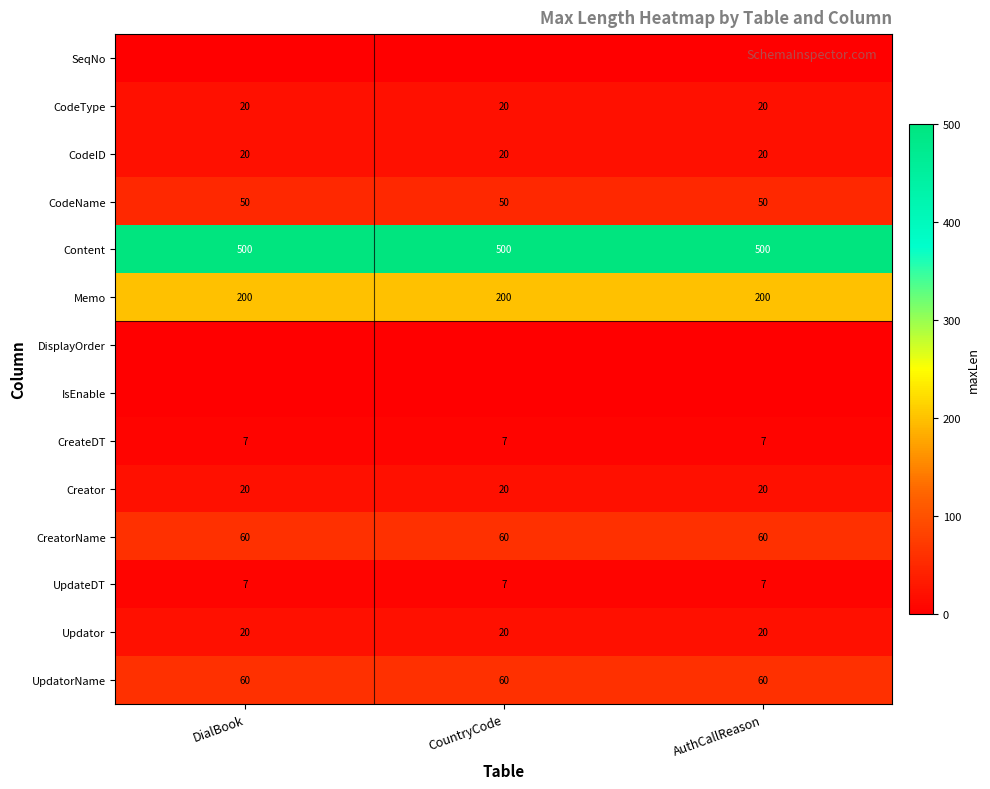

What is the highest value of the CreateDT series?

7